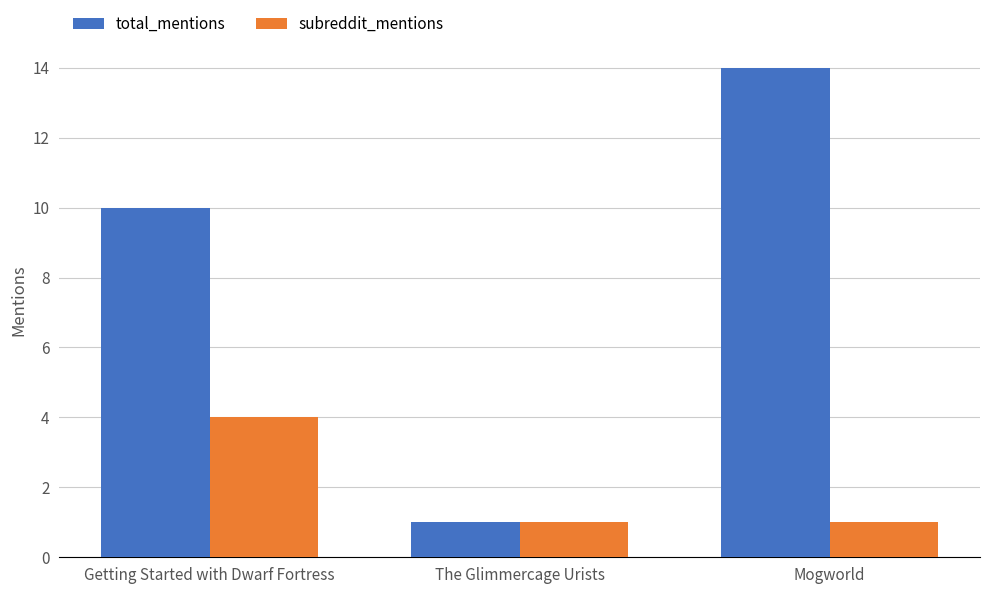

Is it true that total_mentions equals 5 at Getting Started with Dwarf Fortress?

False